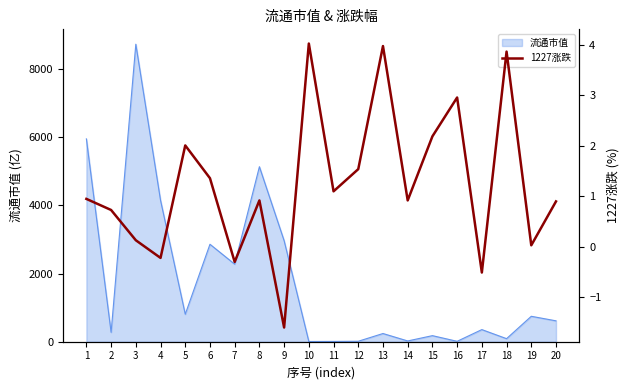

How many values are above zero?

16